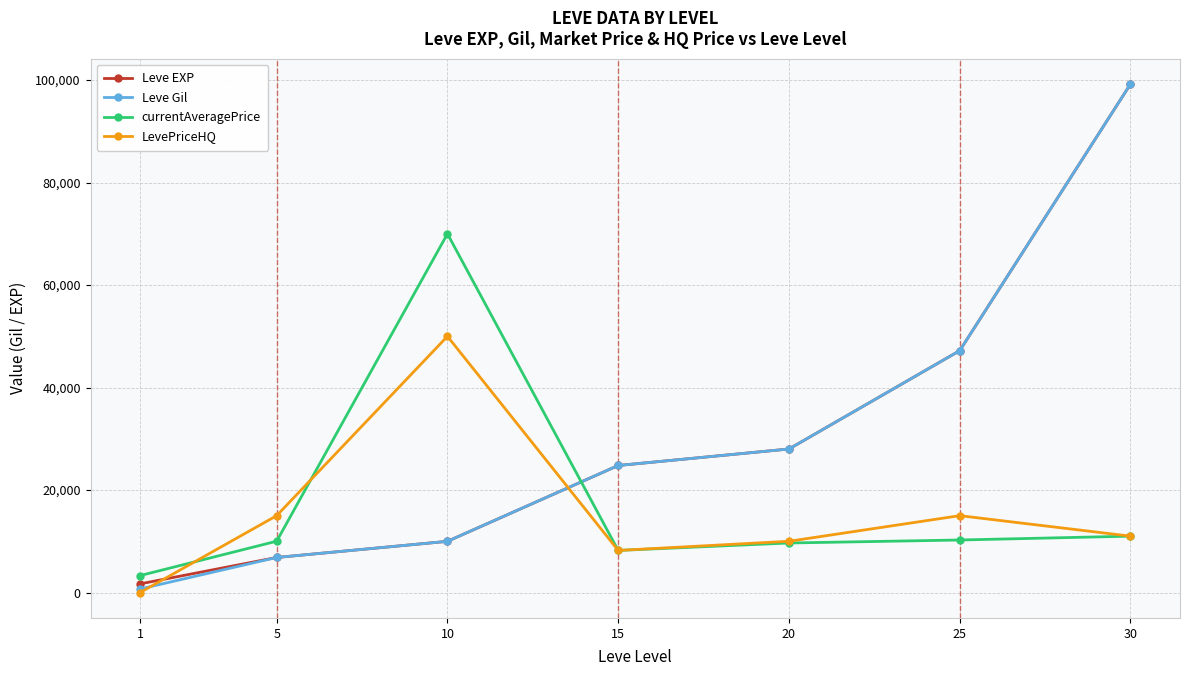

Is it true that Leve EXP equals 47200 at 25?

True